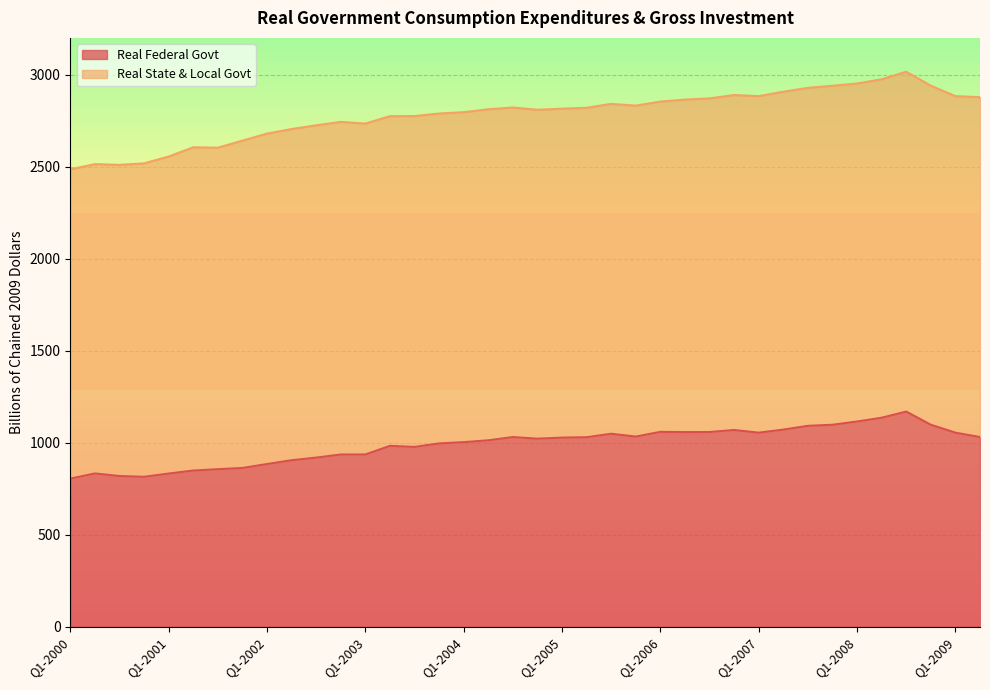

At which category does the chart reach its minimum across all series?

Q1-2000